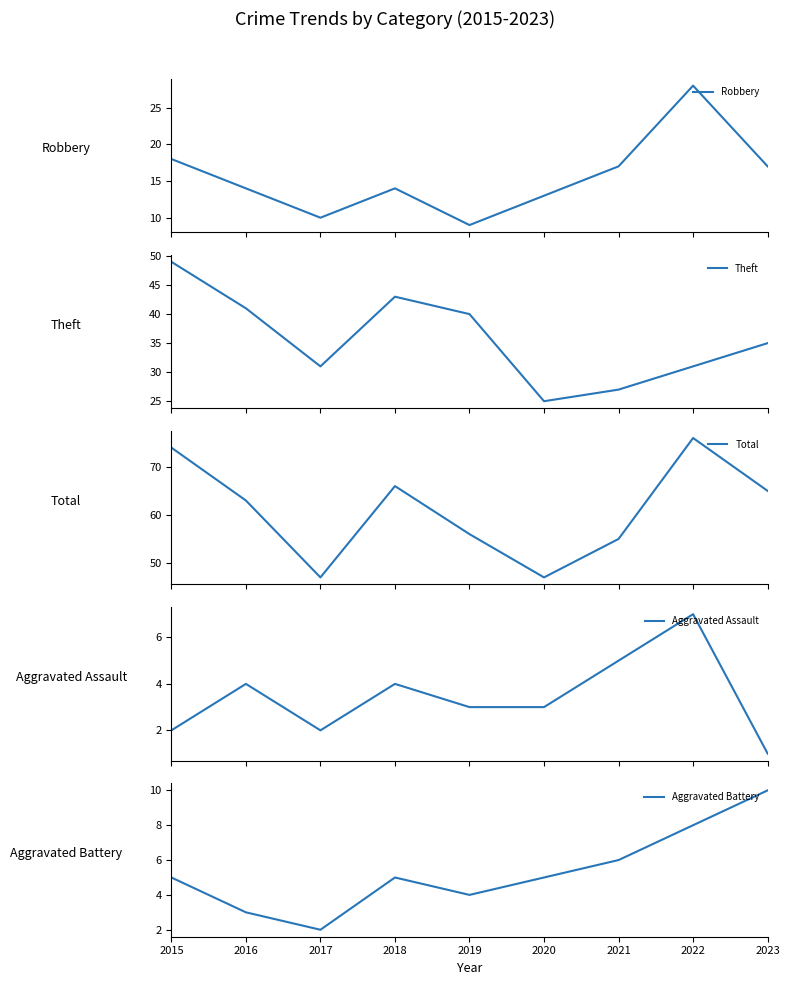

How many data points does each series have?

9